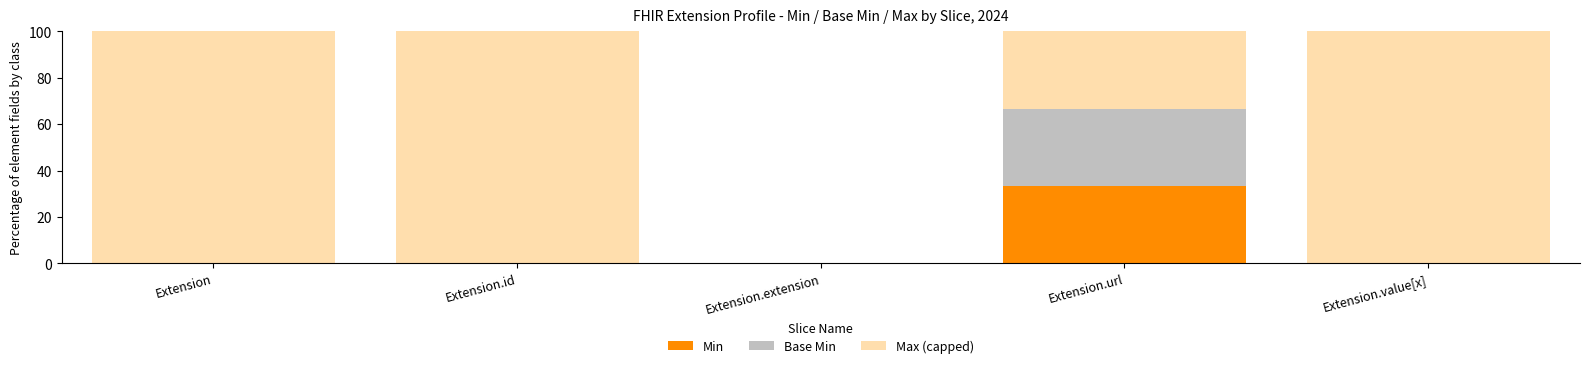

Are the bars grouped side by side (vs. stacked)?

No